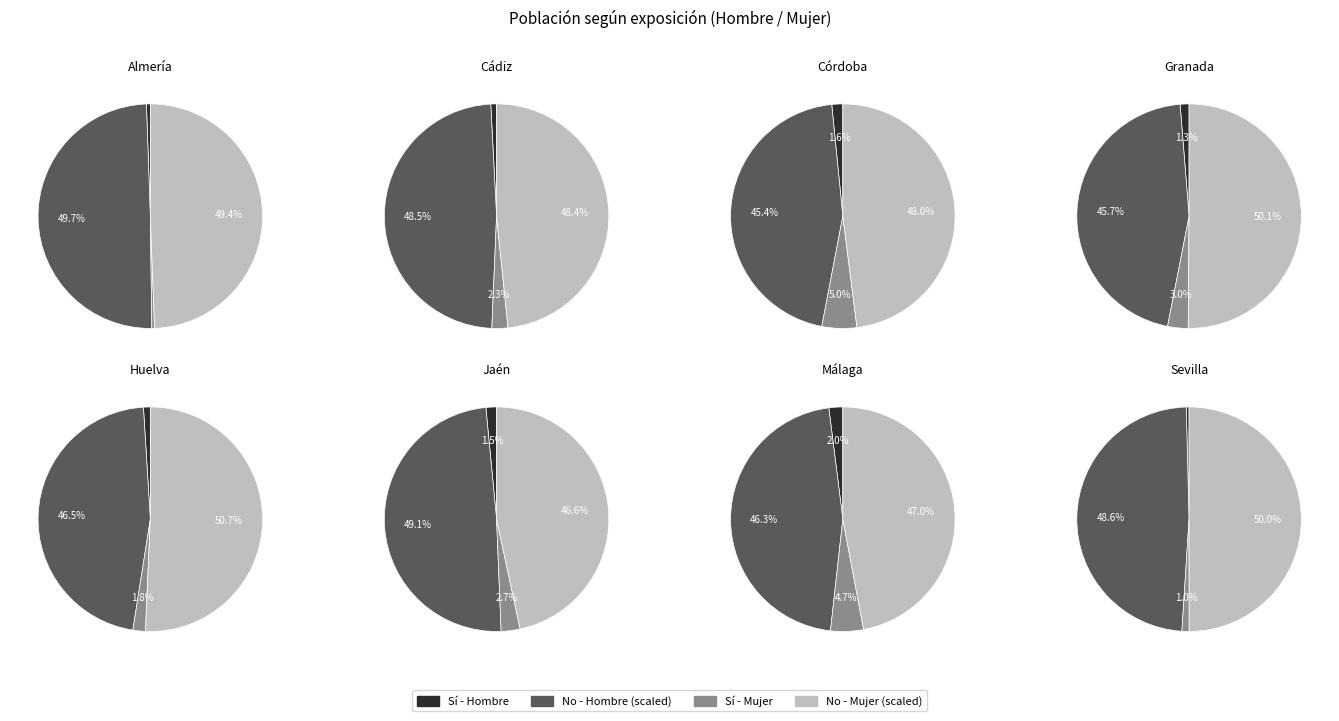

Combined, do Huelva and Córdoba account for over 50%?

No